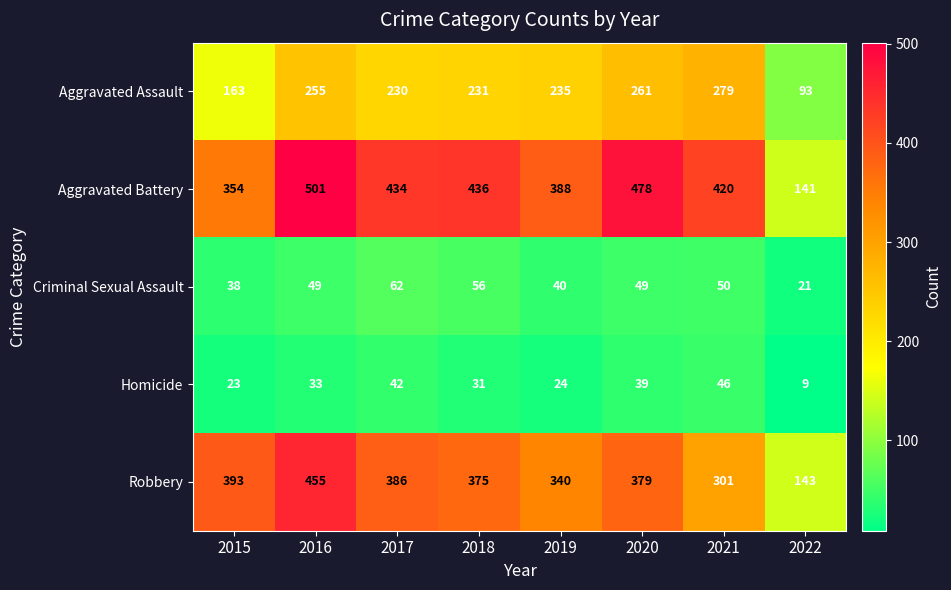

At which label is Criminal Sexual Assault closest to 41?

2019